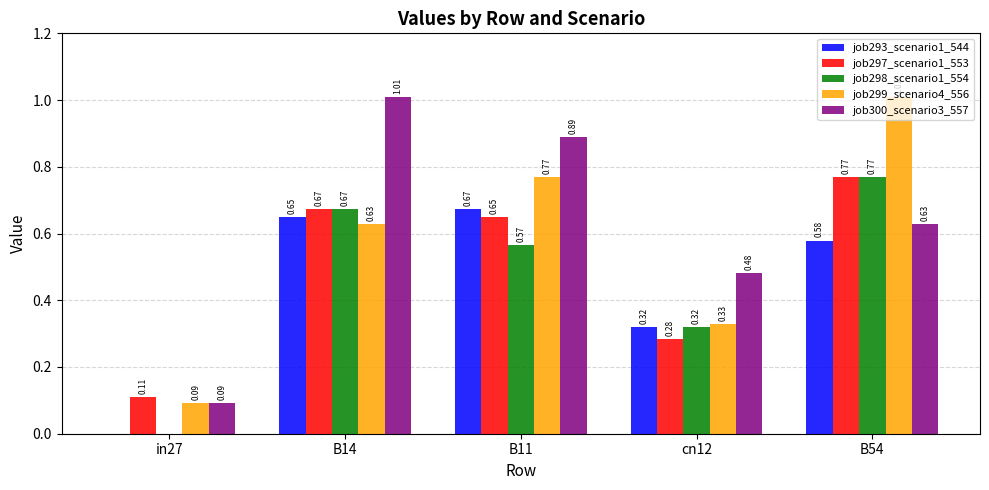

Is the value of job293_scenario1_544 at cn12 greater than the value of job299_scenario4_556 at B54?

No